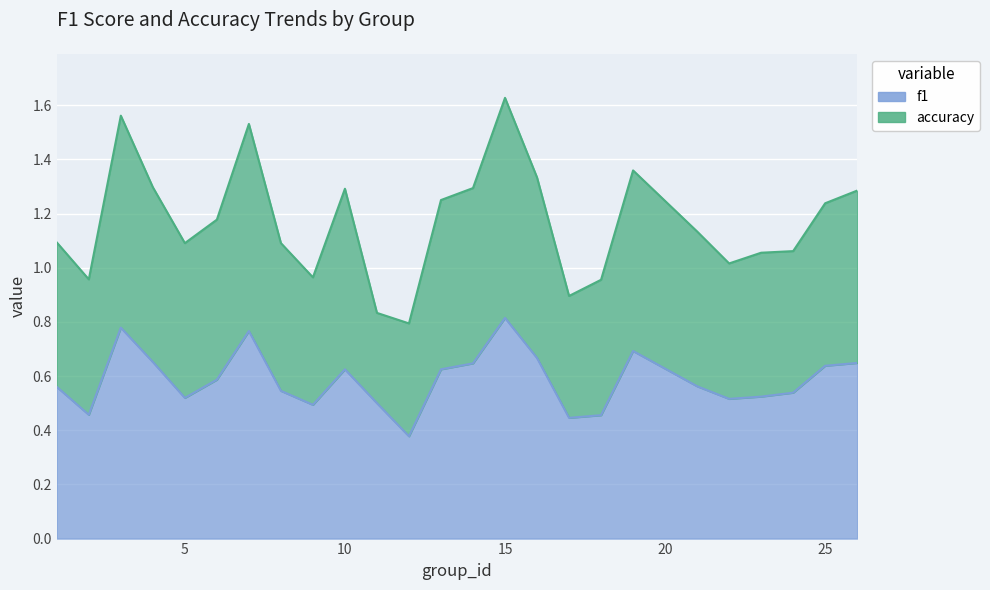

How many lines are shown in the chart?

2